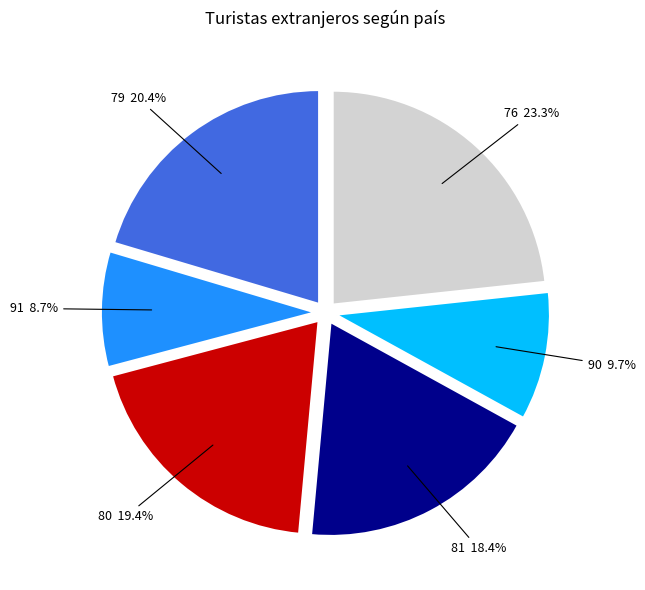

Rank the categories by value from lowest to highest.

91, 90, 81, 80, 79, 76